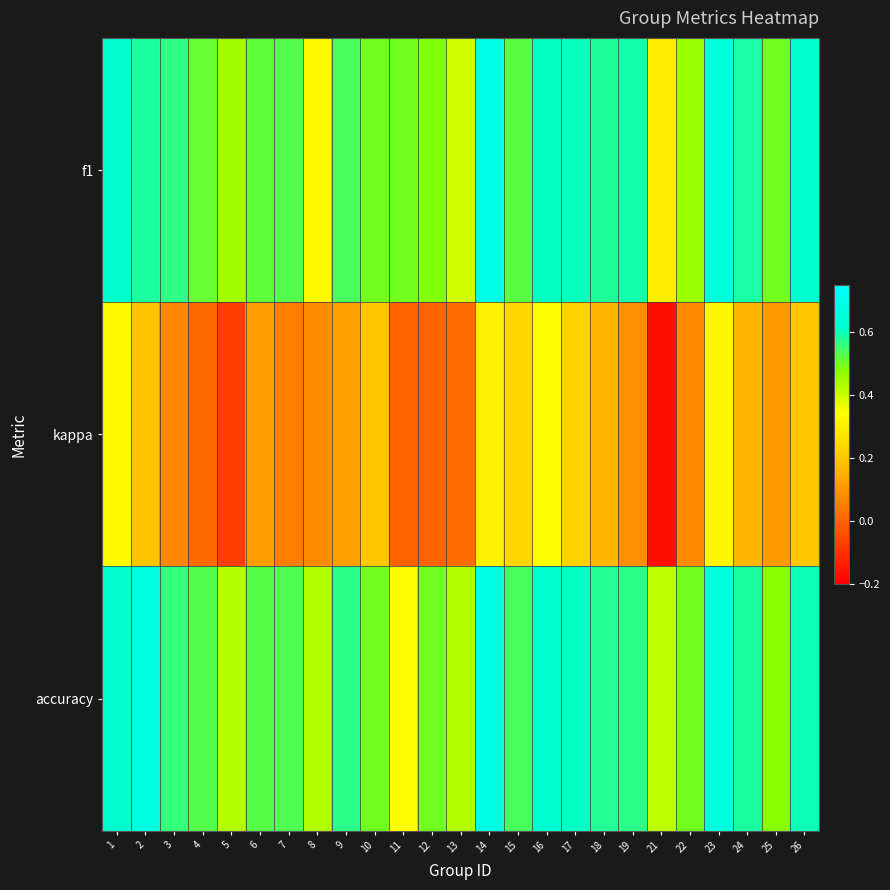

Reading left to right, what are all the values shown in this chart?

f1: 1=0.6	2=0.6	3=0.6	4=0.5	5=0.5	6=0.5	7=0.5	8=0.3	9=0.5	10=0.5	11=0.5	12=0.5	13=0.4	14=0.7	15=0.5	16=0.6	17=0.6	18=0.6	19=0.6	21=0.3	22=0.5	23=0.7	24=0.6	25=0.5	26=0.6
kappa: 1=0.3	2=0.2	3=0.1	4=0.0	5=-0.1	6=0.1	7=0.1	8=0.1	9=0.1	10=0.2	11=0.0	12=0.0	13=0.0	14=0.3	15=0.2	16=0.3	17=0.2	18=0.2	19=0.1	21=-0.2	22=0.1	23=0.3	24=0.2	25=0.1	26=0.2
accuracy: 1=0.6	2=0.7	3=0.6	4=0.5	5=0.4	6=0.5	7=0.5	8=0.4	9=0.6	10=0.5	11=0.3	12=0.5	13=0.4	14=0.7	15=0.5	16=0.6	17=0.6	18=0.6	19=0.6	21=0.4	22=0.5	23=0.7	24=0.6	25=0.5	26=0.6